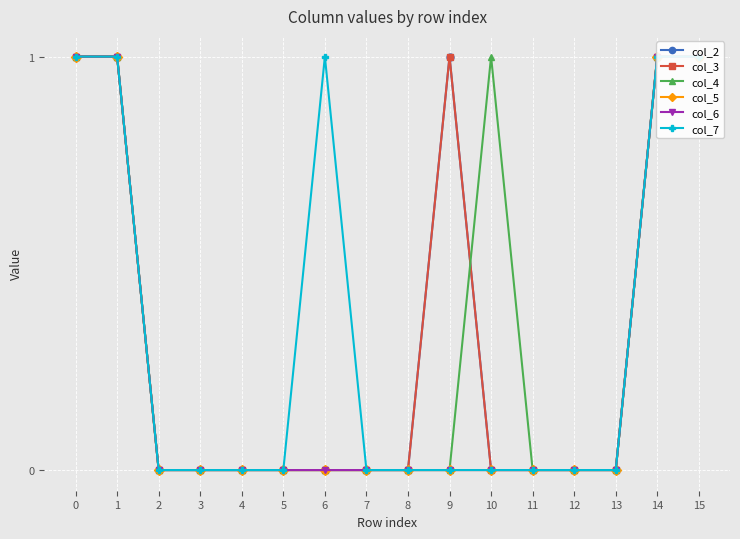

Is the value of col_3 at 13 greater than the value of col_6 at 3?

No